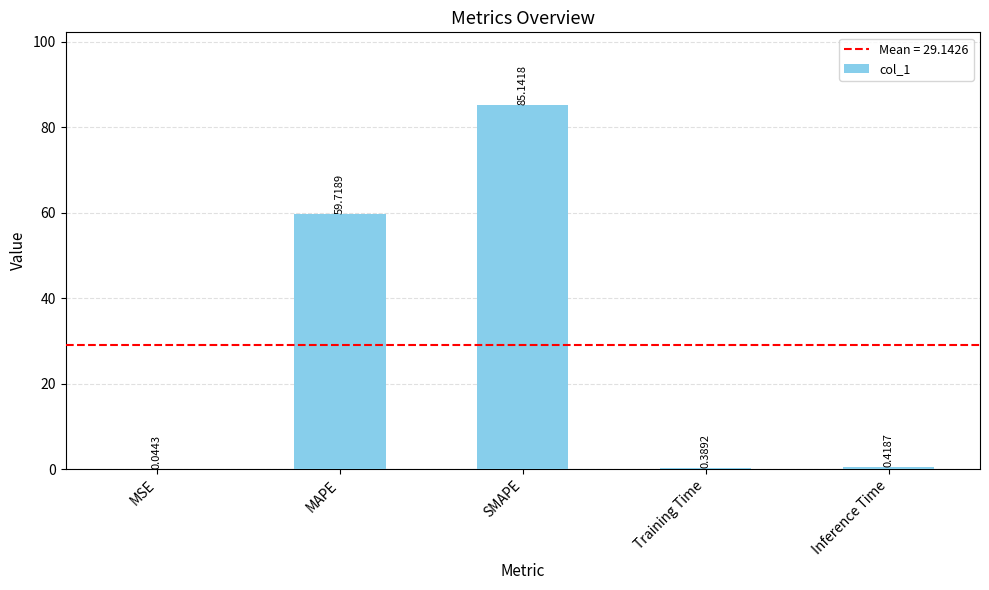

At which label is the value closest to 42?

MAPE